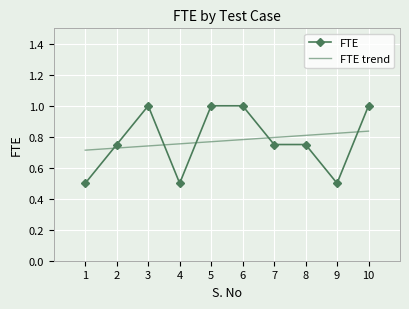

Rank the categories by value from lowest to highest.

1, 4, 9, 2, 7, 8, 3, 5, 6, 10